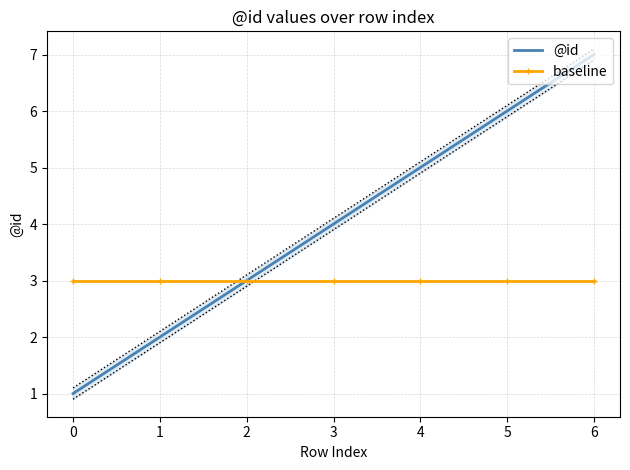

What is the difference between the maximum and minimum values in the @id series?

6